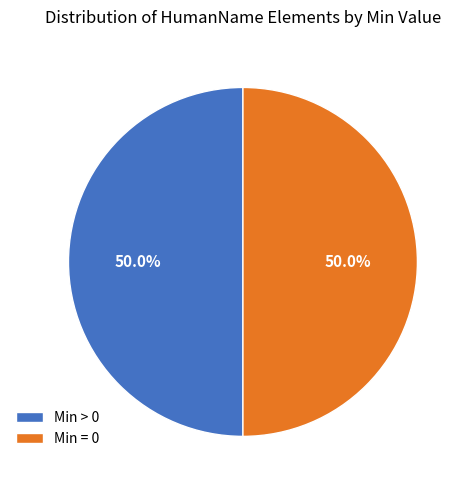

To the nearest percent, what is the difference between the largest and smallest slice percentages?

0%